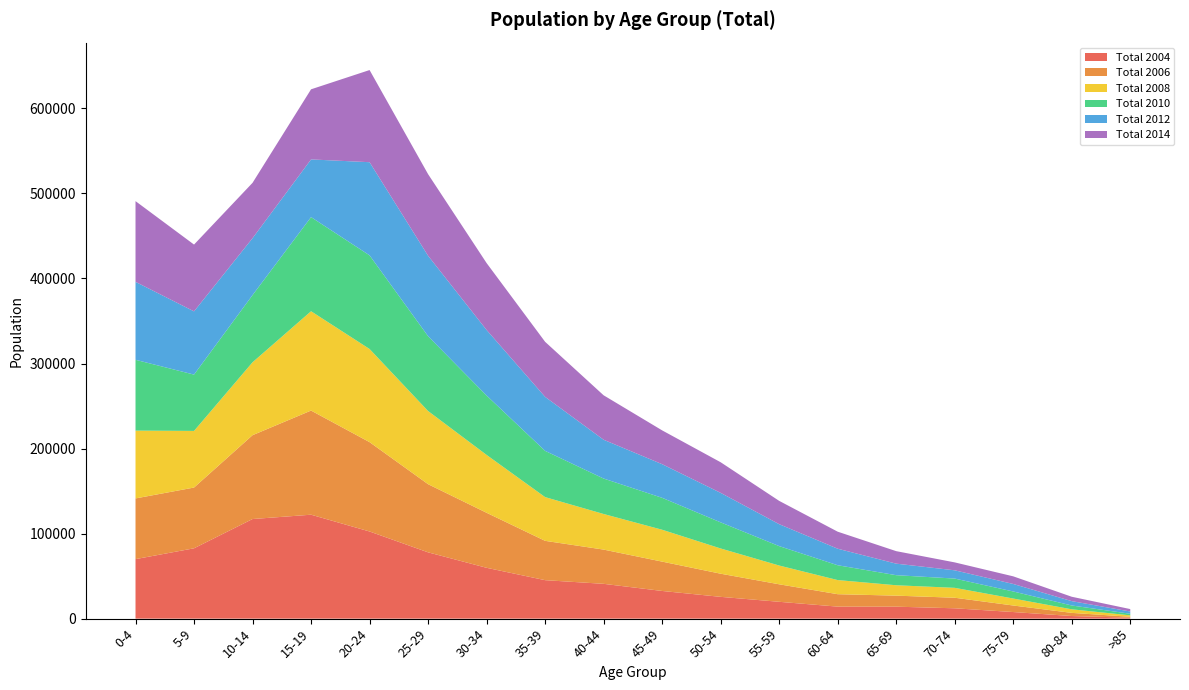

Reading right to left, list all the values displayed in this chart.

Total 2004: >85=1090	80-84=3073	75-79=7761	70-74=12164	65-69=14064	60-64=14130	55-59=19798	50-54=25618	45-49=32544	40-44=40928	35-39=45243	30-34=59782	25-29=77955	20-24=102482	15-19=122216	10-14=117124	5-9=82712	0-4=69973
Total 2006: >85=1107	80-84=3701	75-79=7685	70-74=12412	65-69=12969	60-64=14611	55-59=20591	50-54=27218	45-49=34508	40-44=40263	35-39=46243	30-34=64694	25-29=80150	20-24=105069	15-19=122465	10-14=98604	5-9=71445	0-4=71384
Total 2008: >85=1665	80-84=4190	75-79=8203	70-74=11647	65-69=12220	60-64=16609	55-59=22064	50-54=29676	45-49=37481	40-44=41859	35-39=51430	30-34=68036	25-29=86030	20-24=109531	15-19=116803	10-14=85735	5-9=66601	0-4=79744
Total 2010: >85=1881	80-84=4504	75-79=8295	70-74=10896	65-69=11847	60-64=17435	55-59=22837	50-54=30702	45-49=37548	40-44=41686	35-39=54372	30-34=69851	25-29=88004	20-24=110110	15-19=110686	10-14=79009	5-9=66215	0-4=83275
Total 2012: >85=2651	80-84=5122	75-79=8823	70-74=9712	65-69=13563	60-64=19443	55-59=25793	50-54=34689	45-49=39551	40-44=45623	35-39=63497	30-34=77084	25-29=94582	20-24=109548	15-19=67843	10-14=66916	5-9=74365	0-4=91656
Total 2014: >85=2857	80-84=5140	75-79=8973	70-74=9315	65-69=14703	60-64=20020	55-59=27391	50-54=35999	45-49=39751	40-44=52261	35-39=64740	30-34=78676	25-29=95950	20-24=108361	15-19=82446	10-14=65091	5-9=78532	0-4=94928